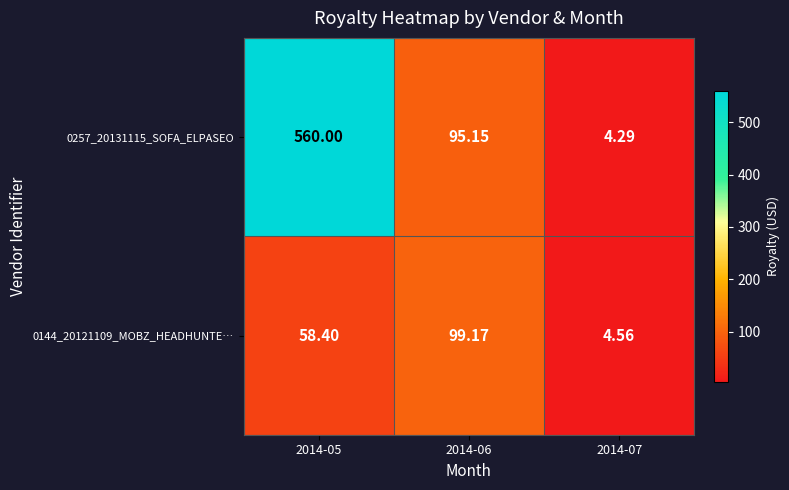

At 2014-06, list the series in order from largest to smallest.

0144_20121109_MOBZ_HEADHUNTE…, 0257_20131115_SOFA_ELPASEO